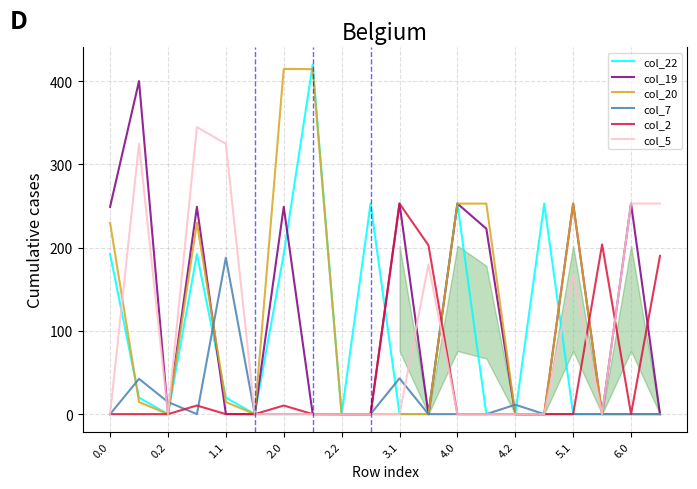

What is the maximum value shown in the chart?

419.9